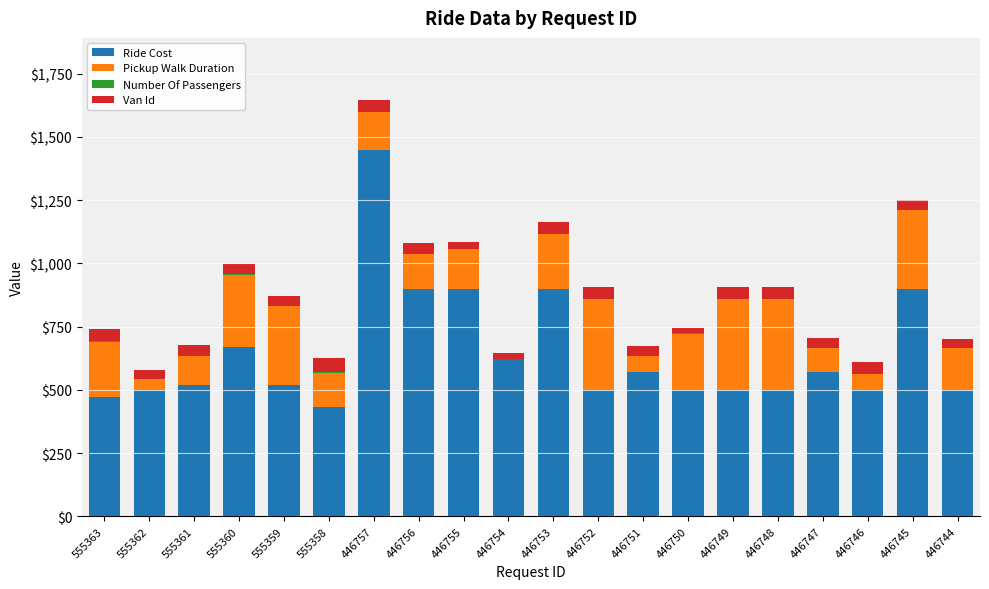

At which category is the sum across all series the highest?

446757